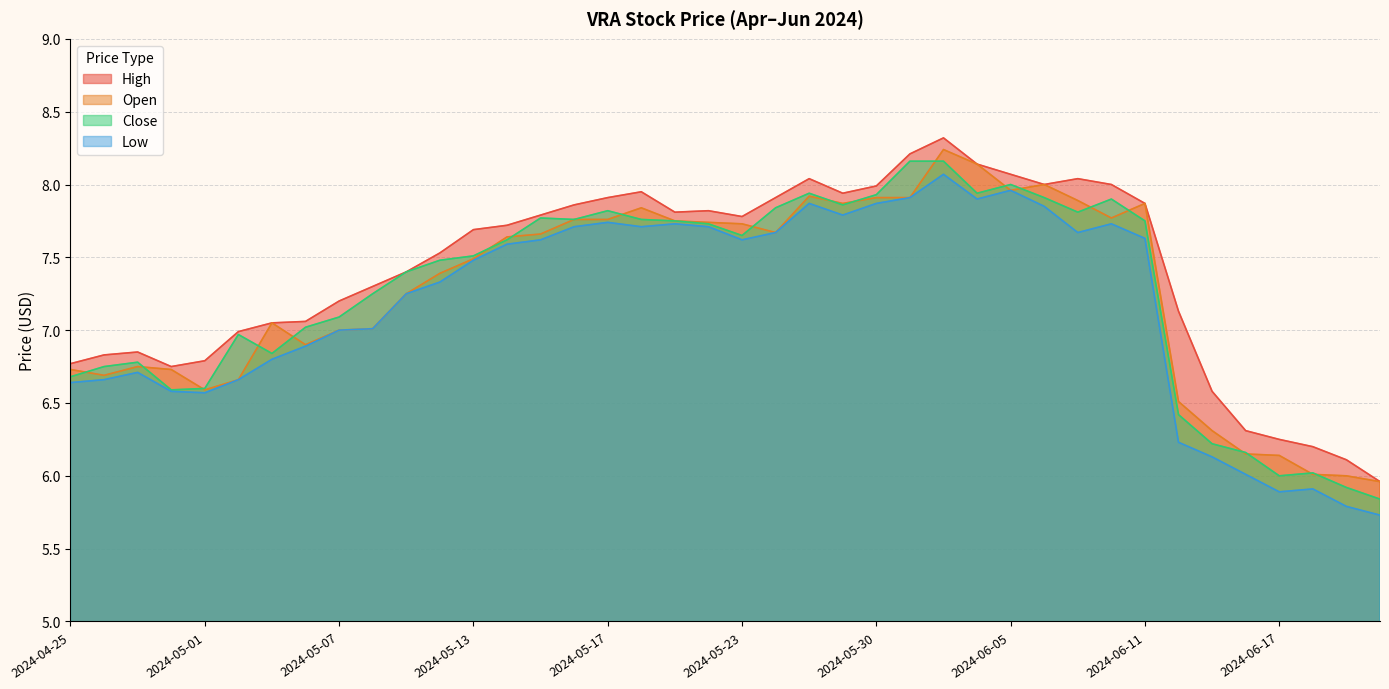

What is the difference between the maximum and minimum values in the High series?

2.4